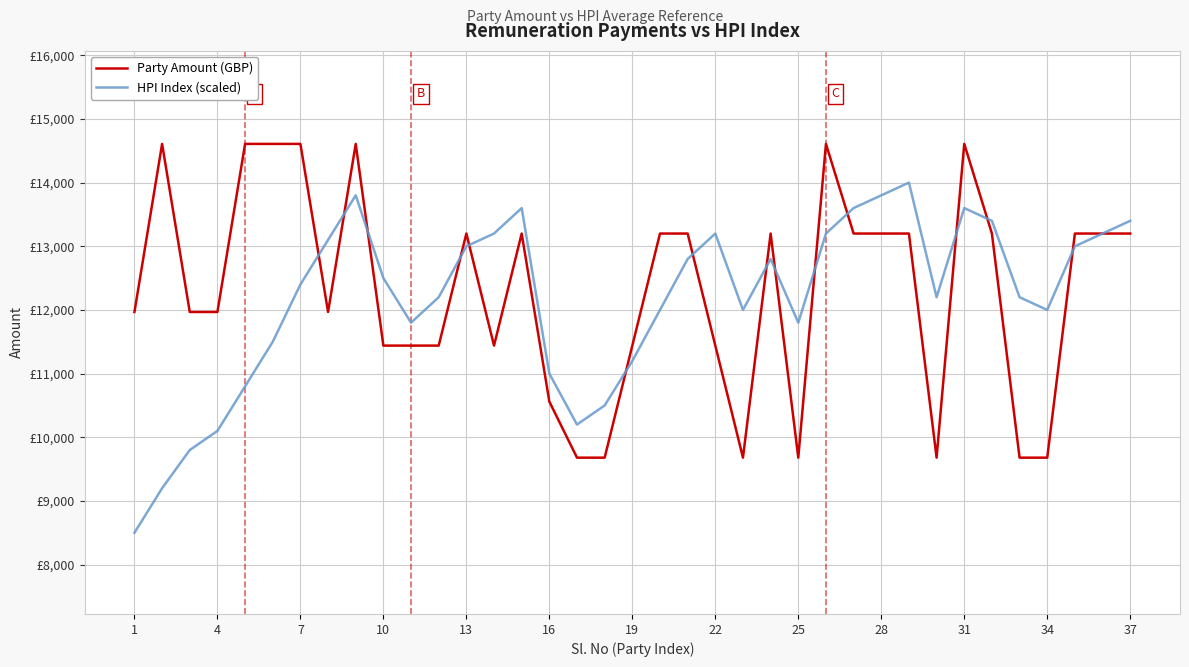

How many times do HPI Index (scaled) and Party Amount (GBP) cross each other?

14